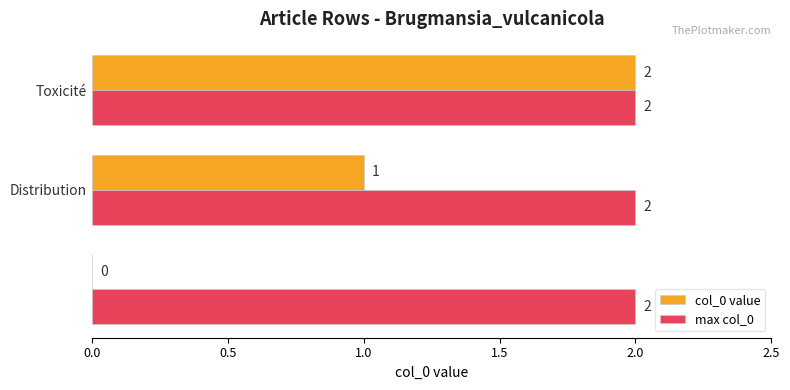

Which series has the largest total across all categories?

max col_0